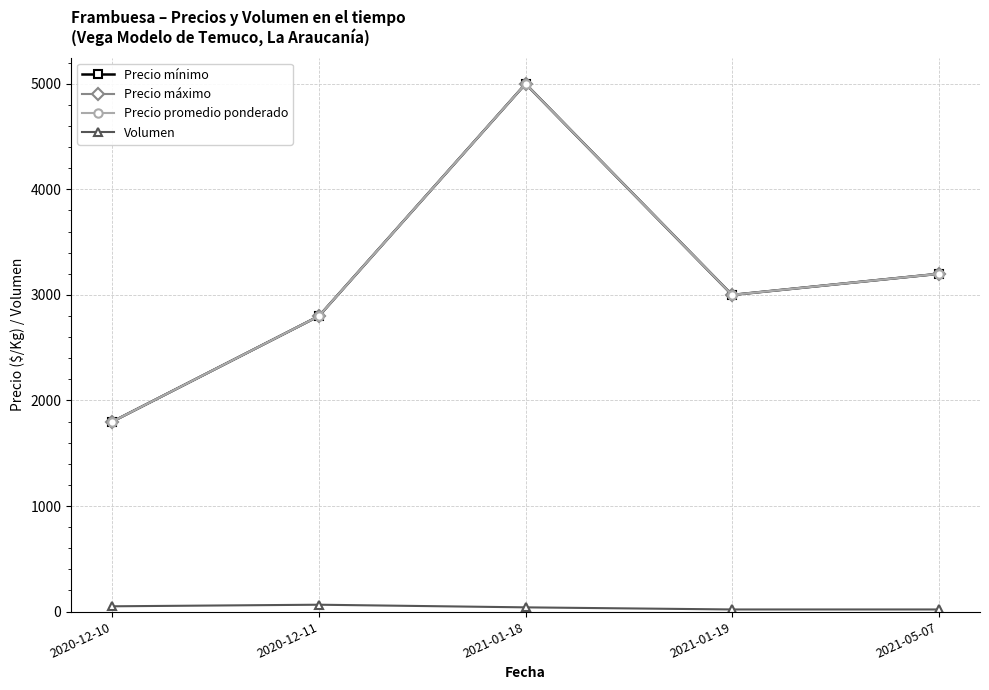

Which has a higher value, 2021-05-07 or 2021-01-18?

2021-01-18